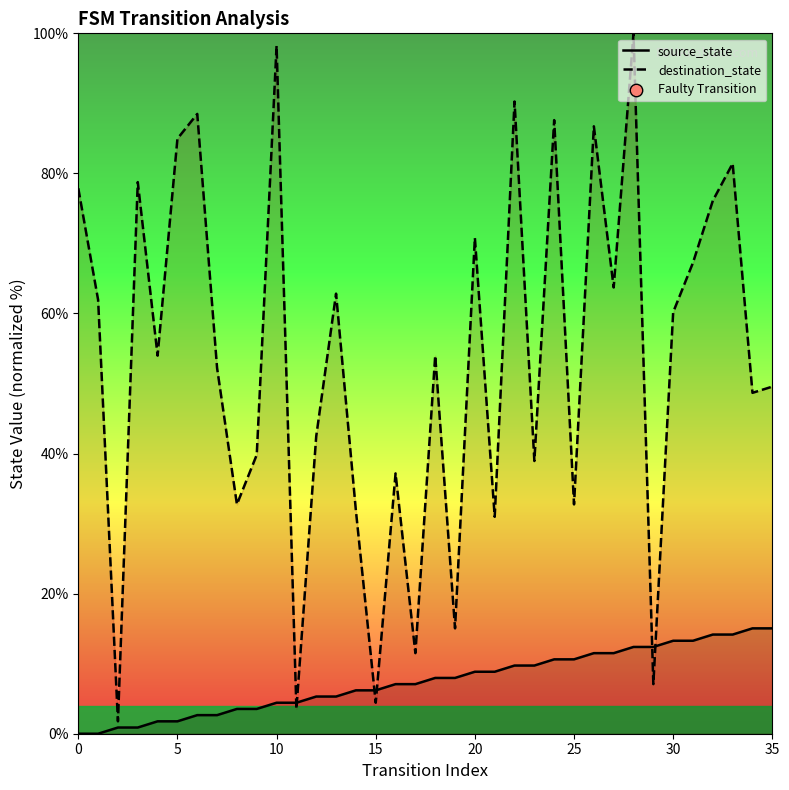

What is the total value across all series at 11?

8.0